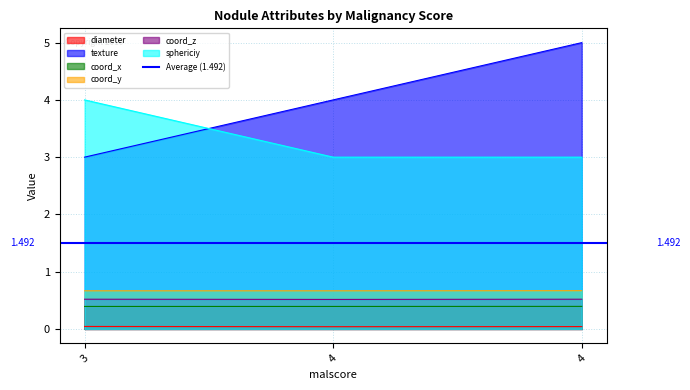

Does the chart have visible grid lines?

Yes